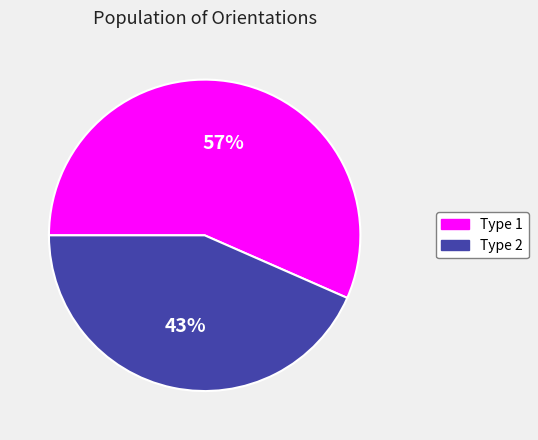

Which slice represents more than half of the pie?

Type 1